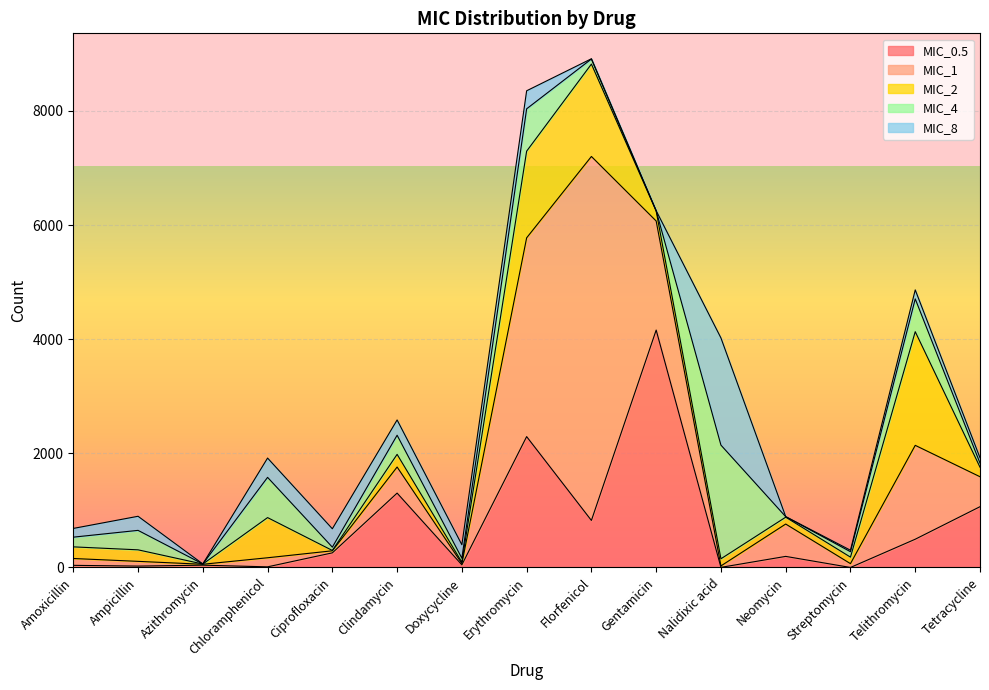

Between which two adjacent categories do MIC_2 and MIC_8 first intersect?

Amoxicillin and Ampicillin